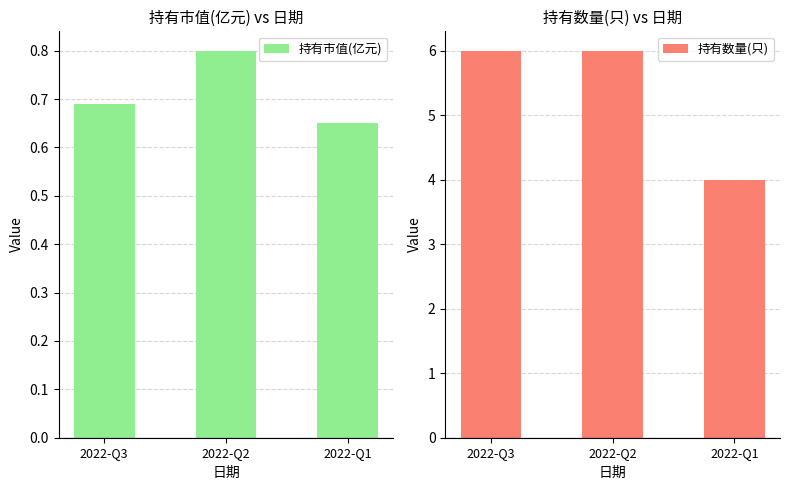

Is it true that 持有数量(只) equals 6.0 at 2022-Q3?

True